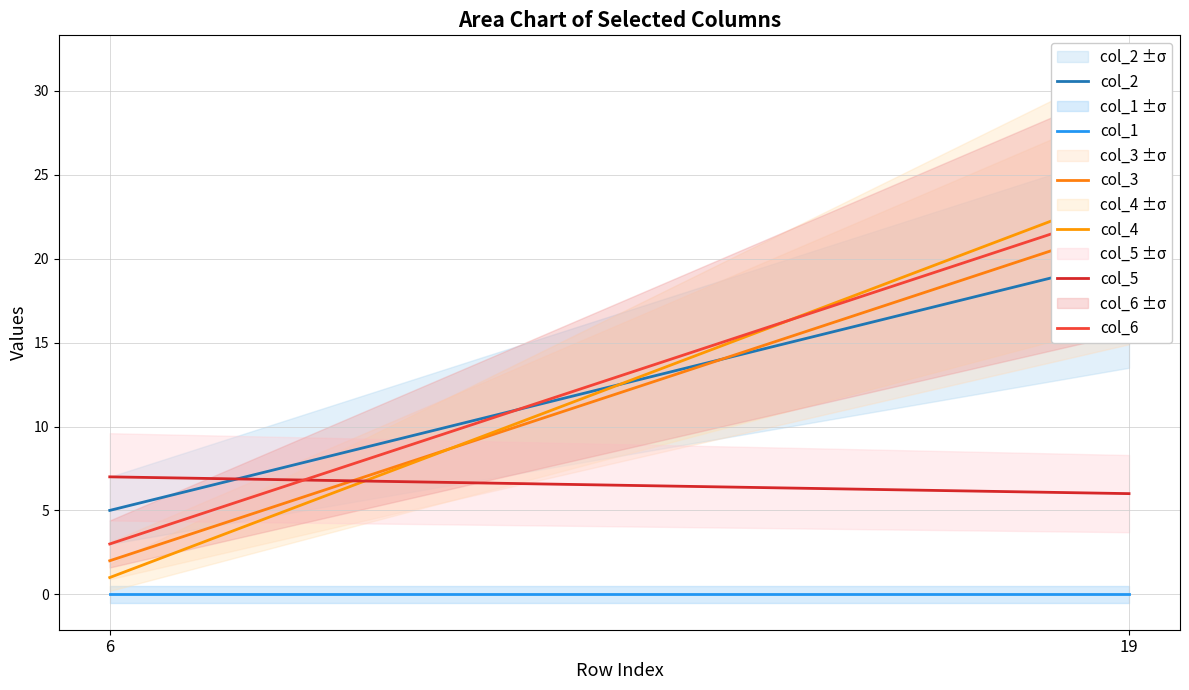

Rank the series by their maximum value, from lowest to highest.

col_1, col_5, col_2, col_3, col_6, col_4